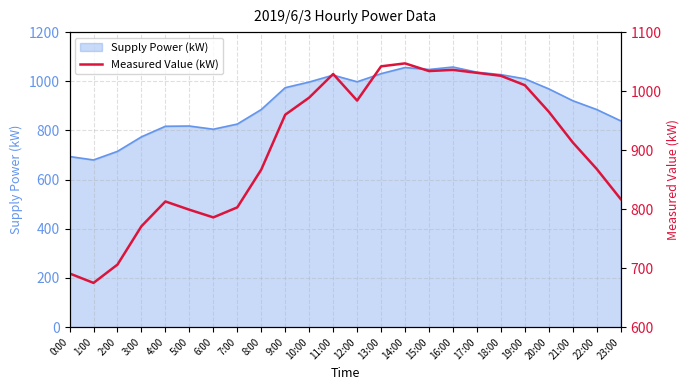

What is the difference between the second highest and minimum values?

367